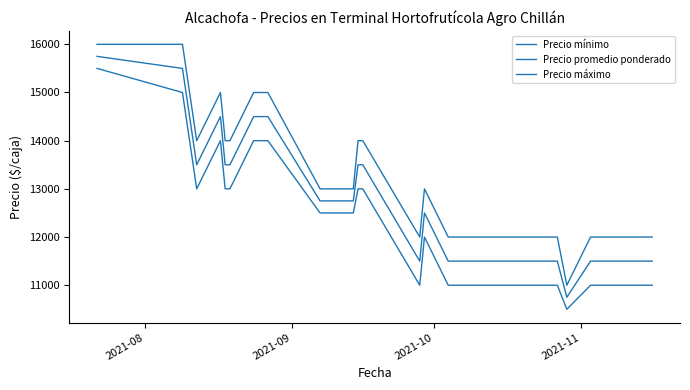

How many series are shown in this chart?

3